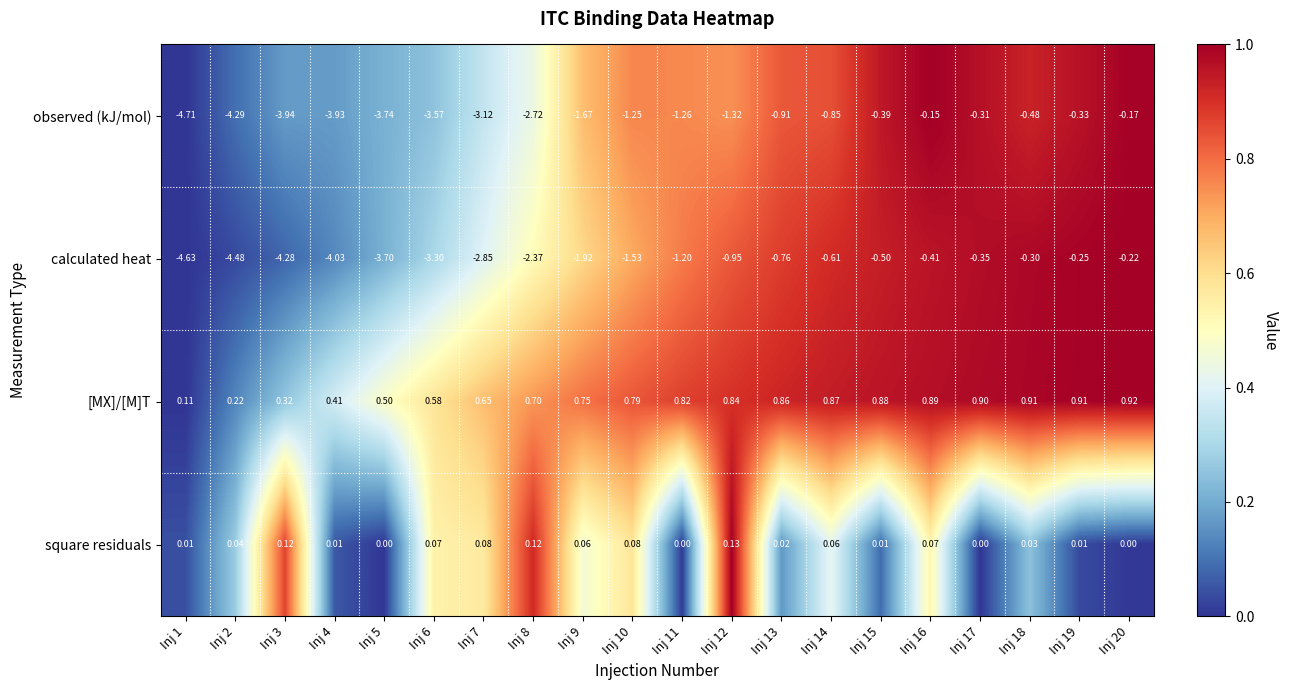

Which series has the widest spread of values?

observed (kJ/mol)